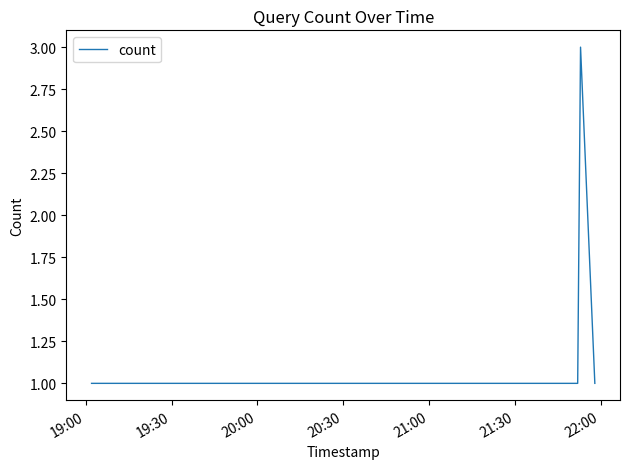

How many categories are shown in the chart?

4